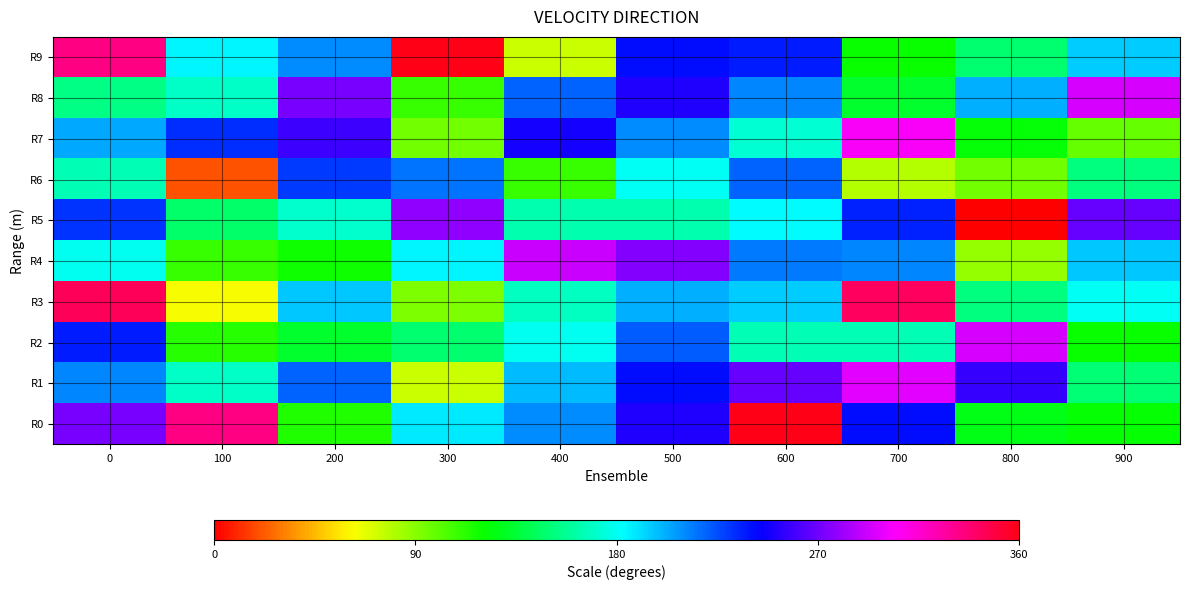

How many distinct data groups are displayed?

10